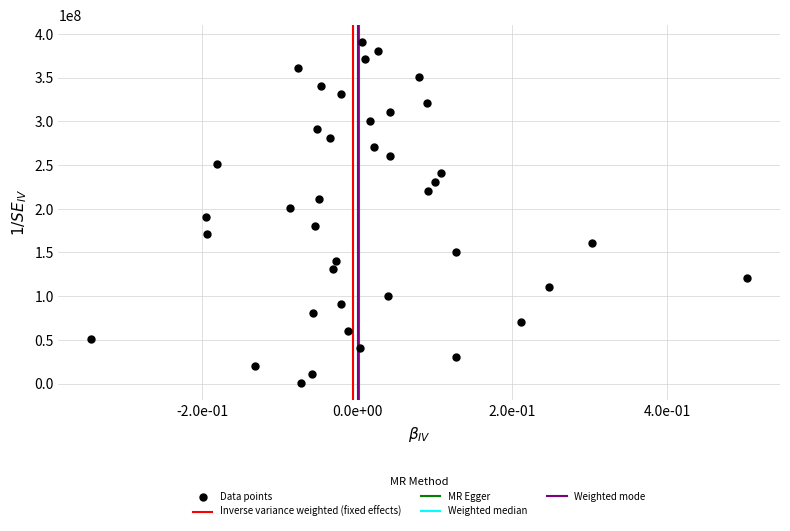

What is the range of Y values (max minus min)?

390000000